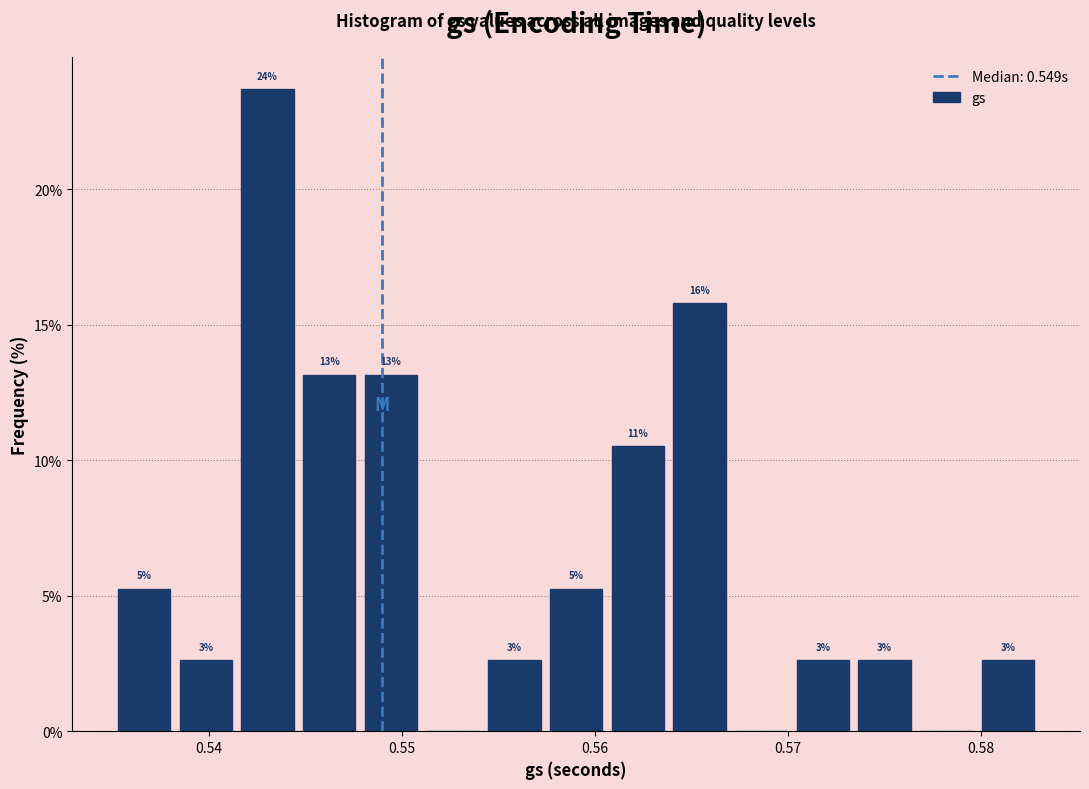

Around what value on the x-axis is the tallest bar? Give the approximate position of its centre, as read against the axis.

0.543